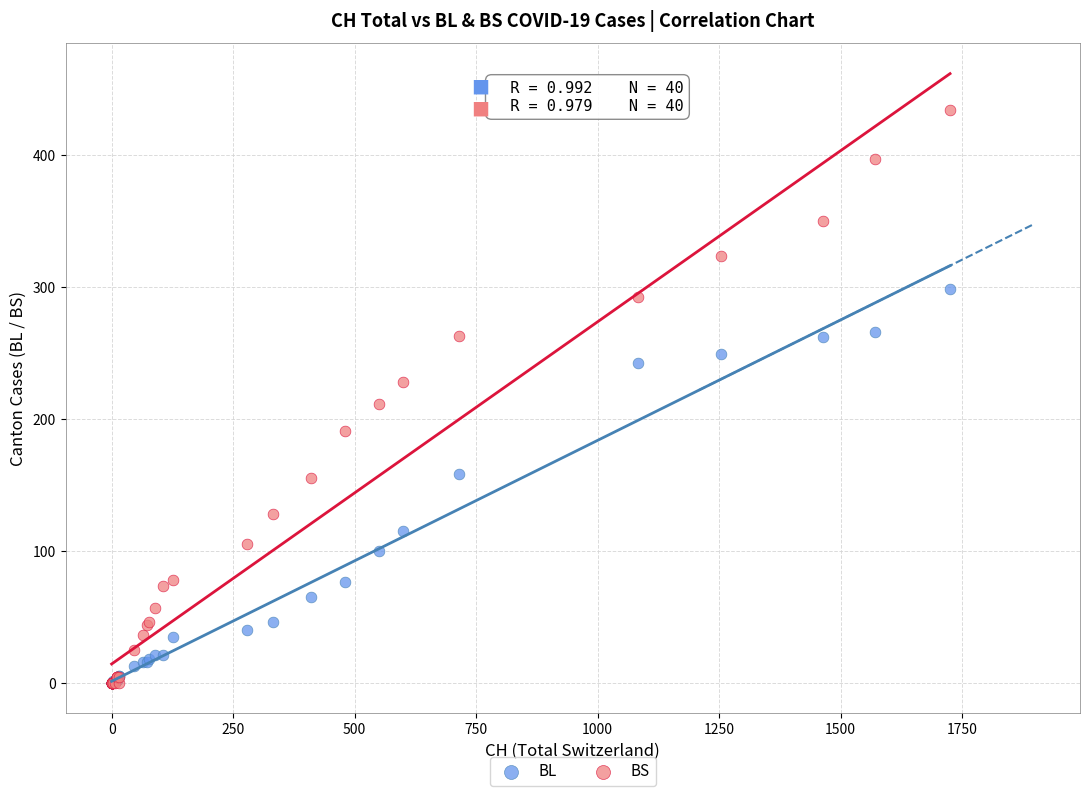

What are all the series names shown in the legend?

BL, BS